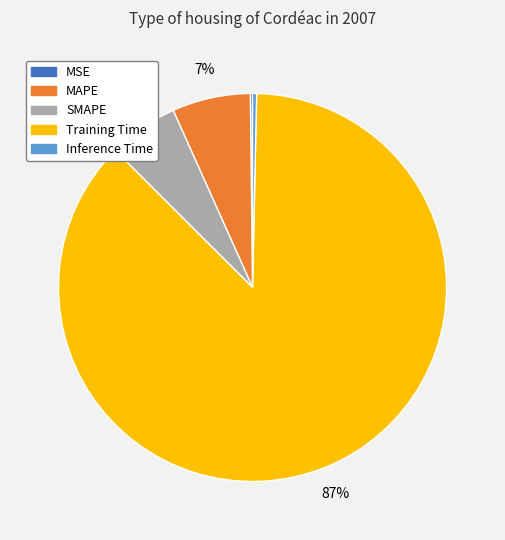

Combined, do SMAPE and Training Time account for over 50%?

Yes